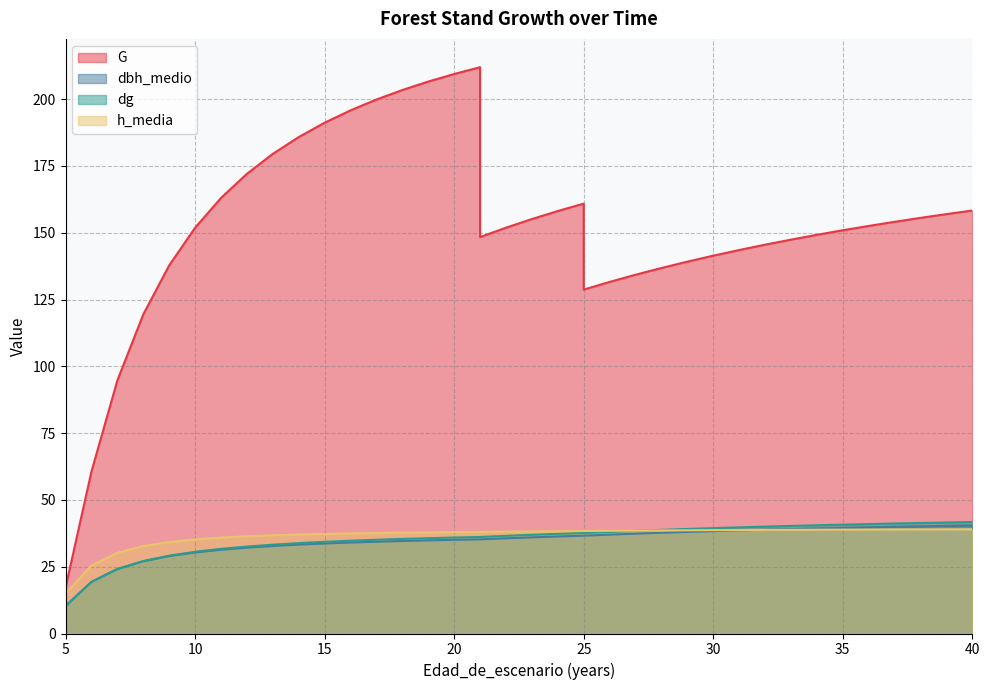

The G series shows 155.1 at 23. True or false?

True